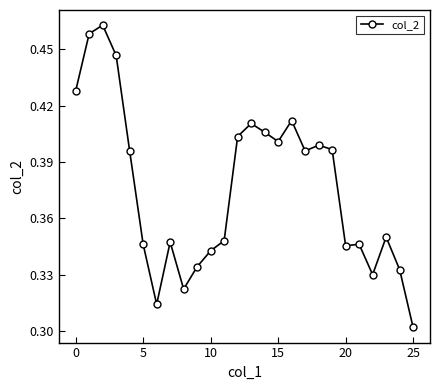

True or false: there are more than 1 points higher than both neighbors.

True